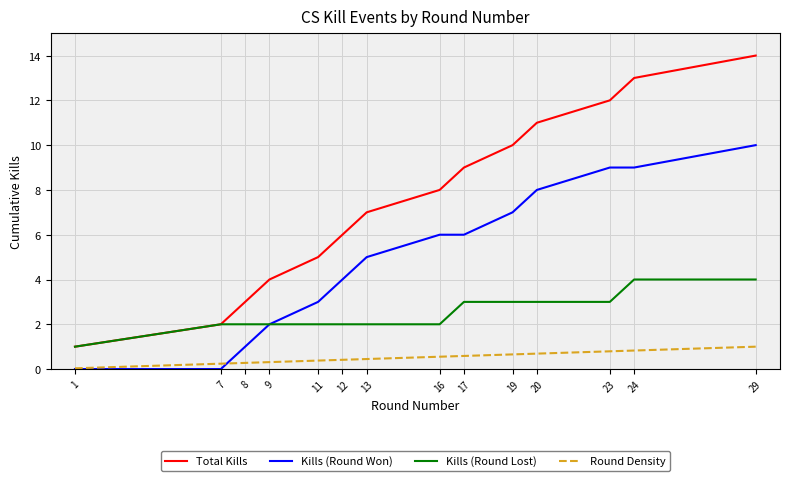

Rank the series at 12 from lowest to highest value.

Round Density, Kills (Round Lost), Kills (Round Won), Total Kills